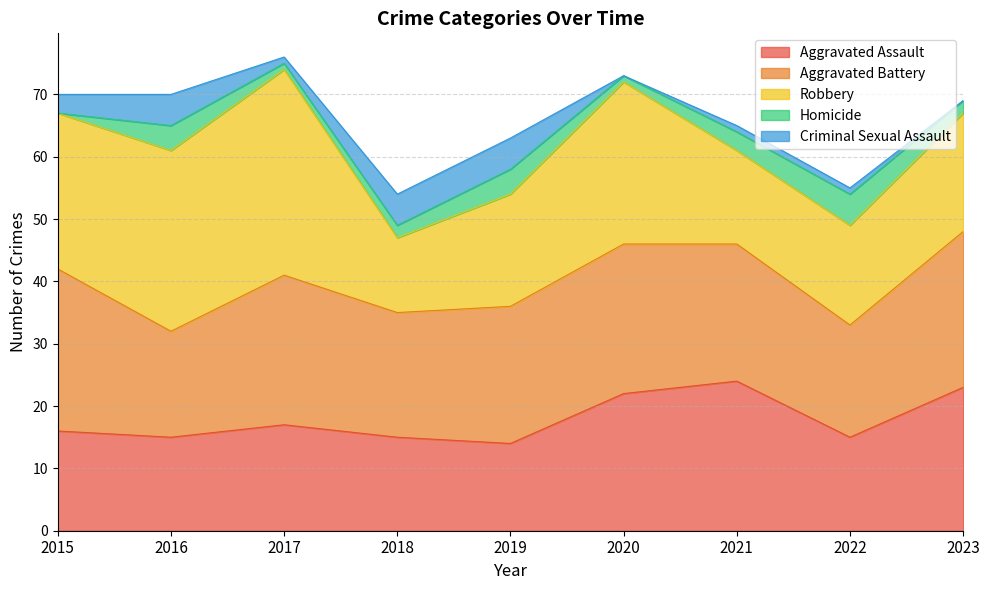

How many categories are shown in the chart?

9